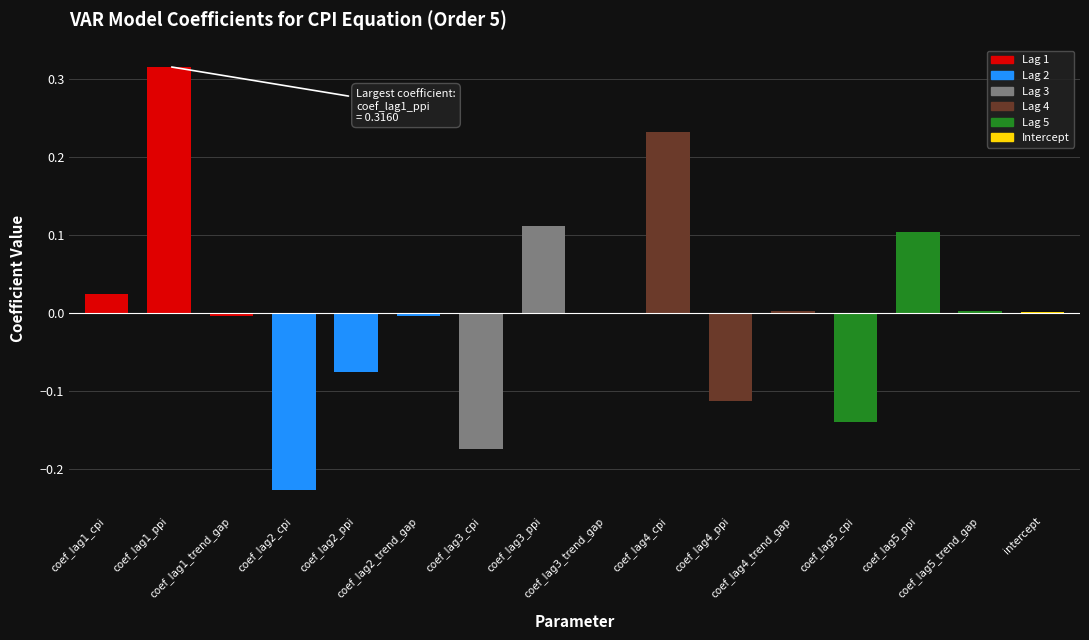

How many data points does each series have?

16